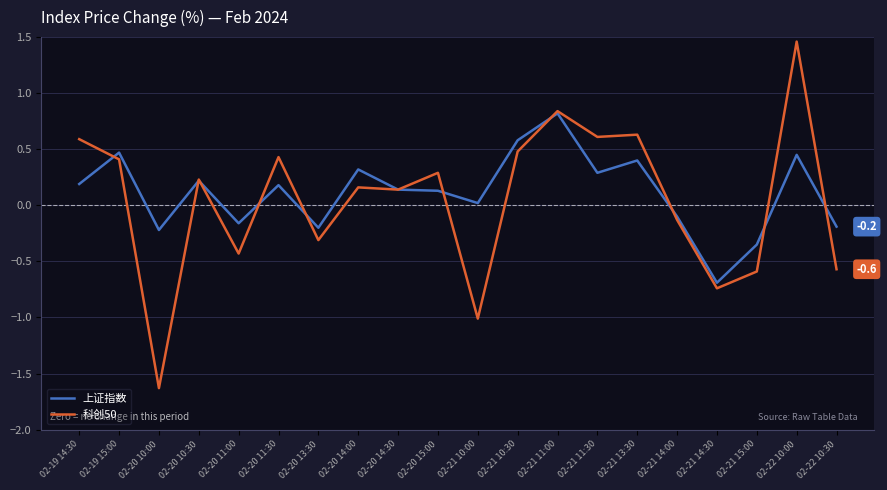

Does the chart have visible grid lines?

Yes